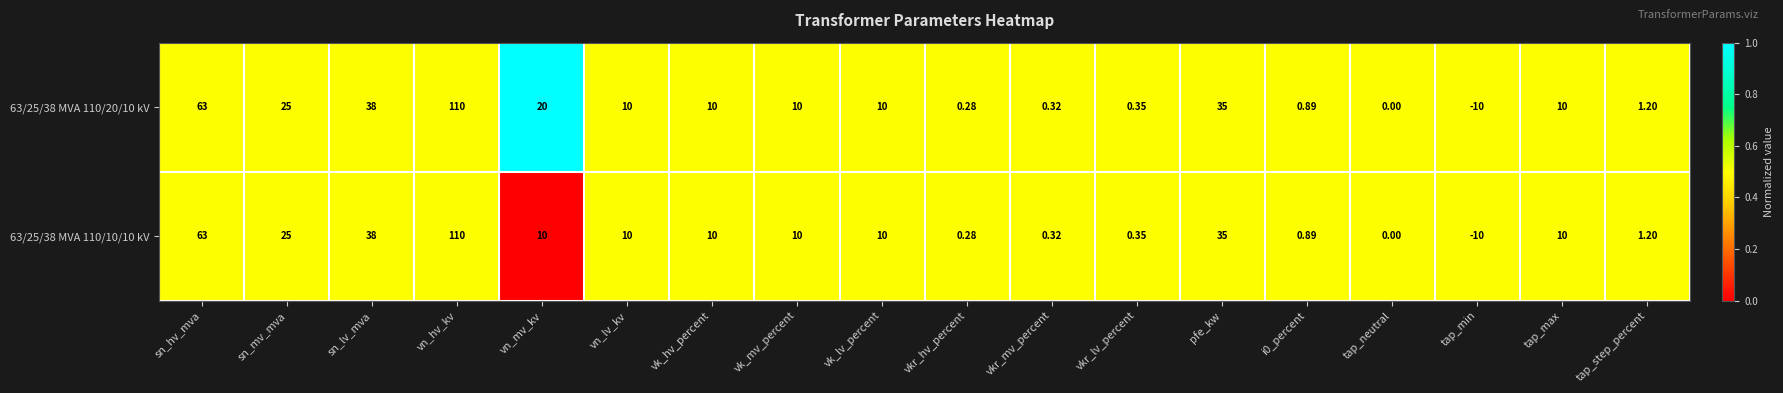

Where is 63/25/38 MVA 110/20/10 kV nearest to the value 50?

sn_lv_mva